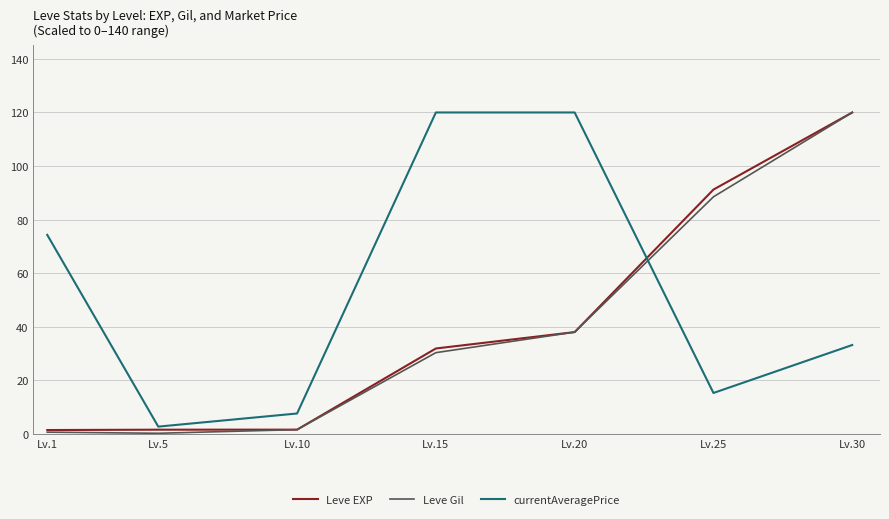

At which label is currentAveragePrice closest to 61?

Lv.1